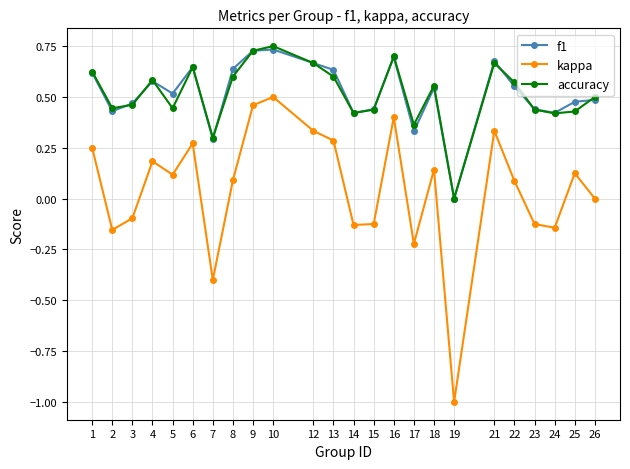

Is it true that kappa equals -0.3 at 17?

False